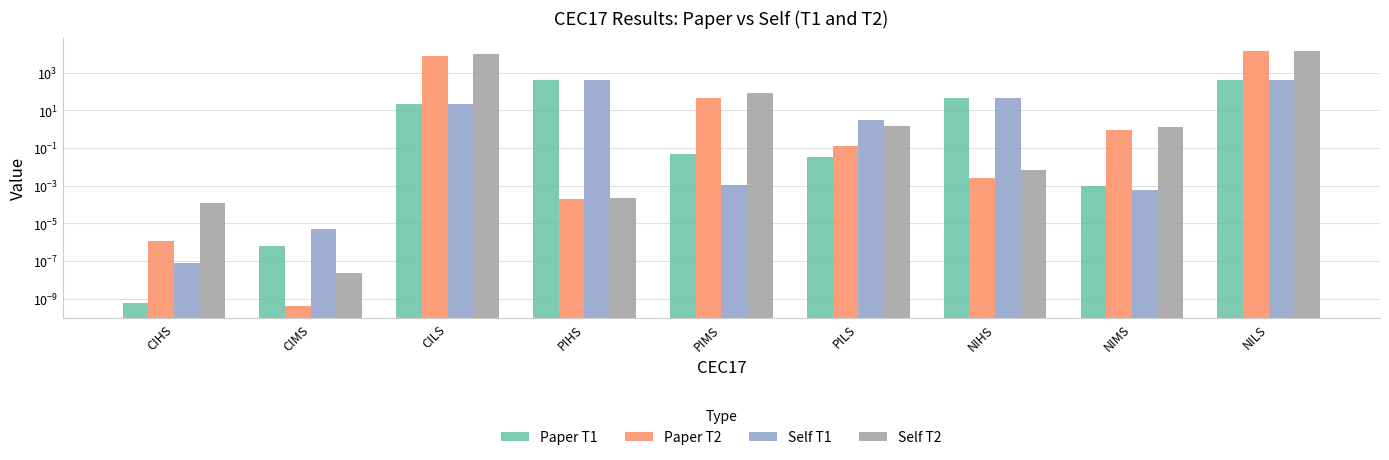

Reading left to right, extract all data points from this chart.

Paper T1: CIHS=0.0	CIMS=0.0	CILS=21.2	PIHS=398.2	PIMS=0.0	PILS=0.0	NIHS=46.0	NIMS=0.0	NILS=404.0
Paper T2: CIHS=0.0	CIMS=0.0	CILS=7749.0	PIHS=0.0	PIMS=46.3	PILS=0.1	NIHS=0.0	NIMS=0.9	NILS=13500.0
Self T1: CIHS=0.0	CIMS=0.0	CILS=21.2	PIHS=403.5	PIMS=0.0	PILS=3.2	NIHS=46.5	NIMS=0.0	NILS=401.3
Self T2: CIHS=0.0	CIMS=0.0	CILS=9241.5	PIHS=0.0	PIMS=84.9	PILS=1.5	NIHS=0.0	NIMS=1.2	NILS=14602.9